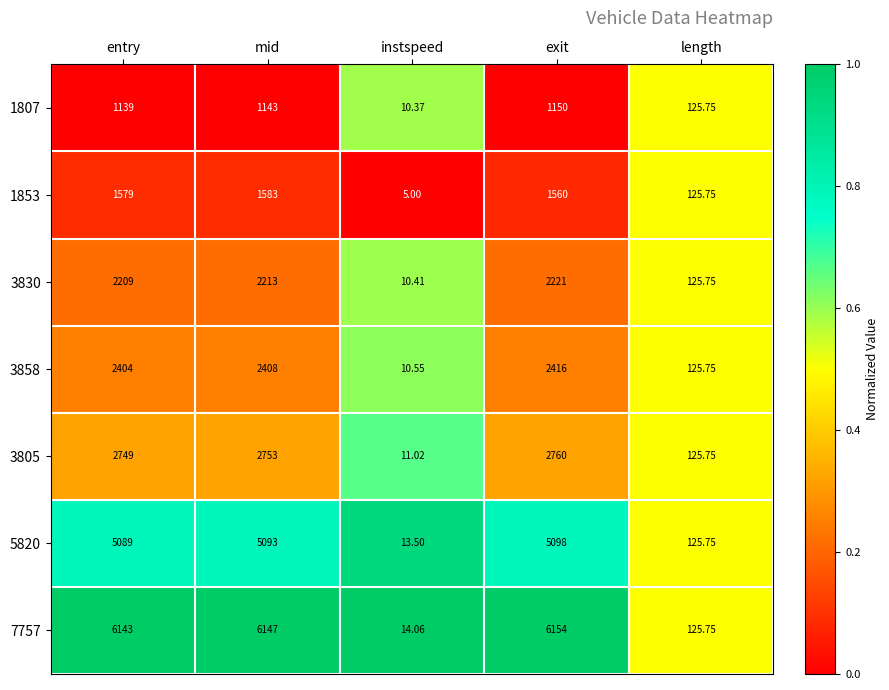

Which category has the highest value across all series?

exit